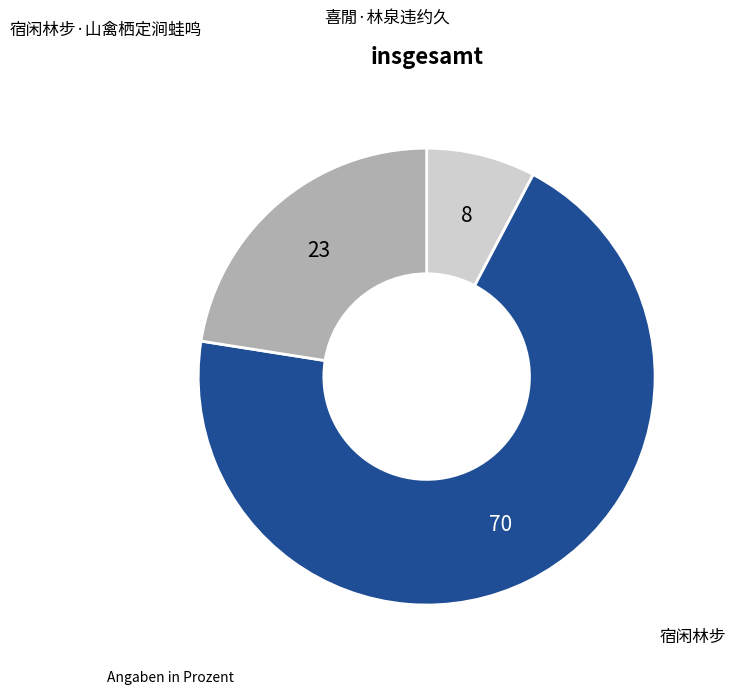

Does any single category account for the majority?

Yes